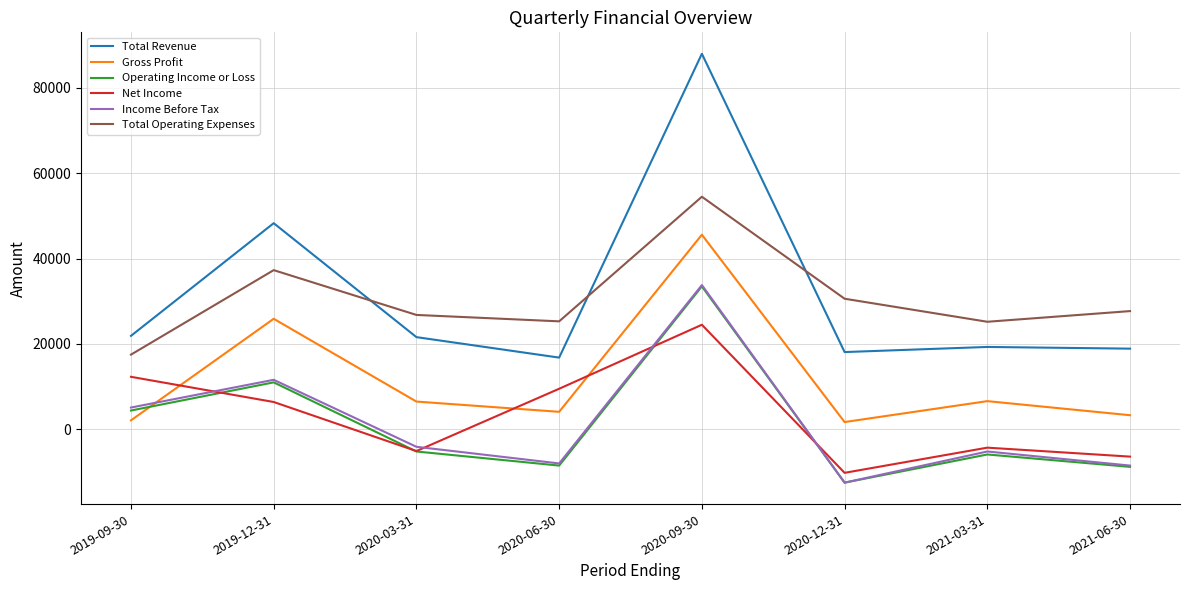

What is the spread (max minus min) of values at 2021-03-31?

31100